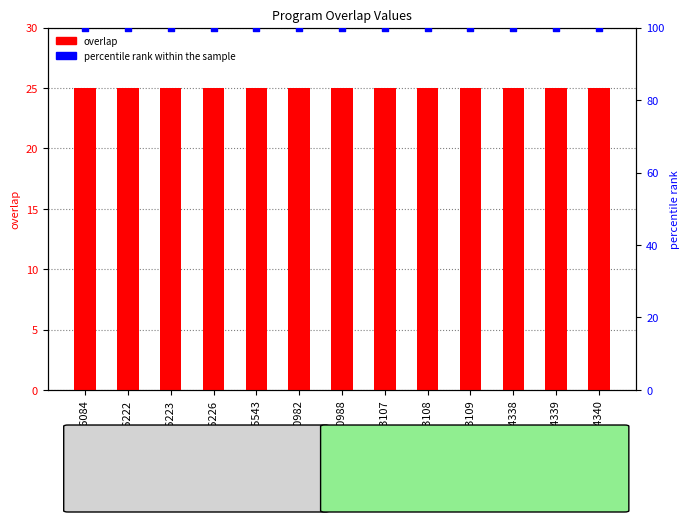

Which series has the largest total across all categories?

percentile rank within the sample